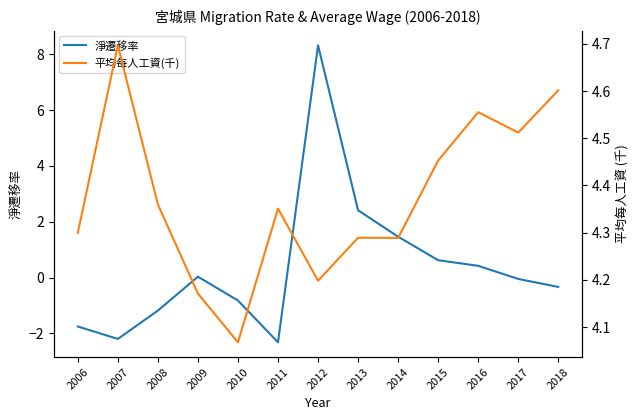

How many times do 平均每人工資(千) and 淨遷移率 cross each other?

2